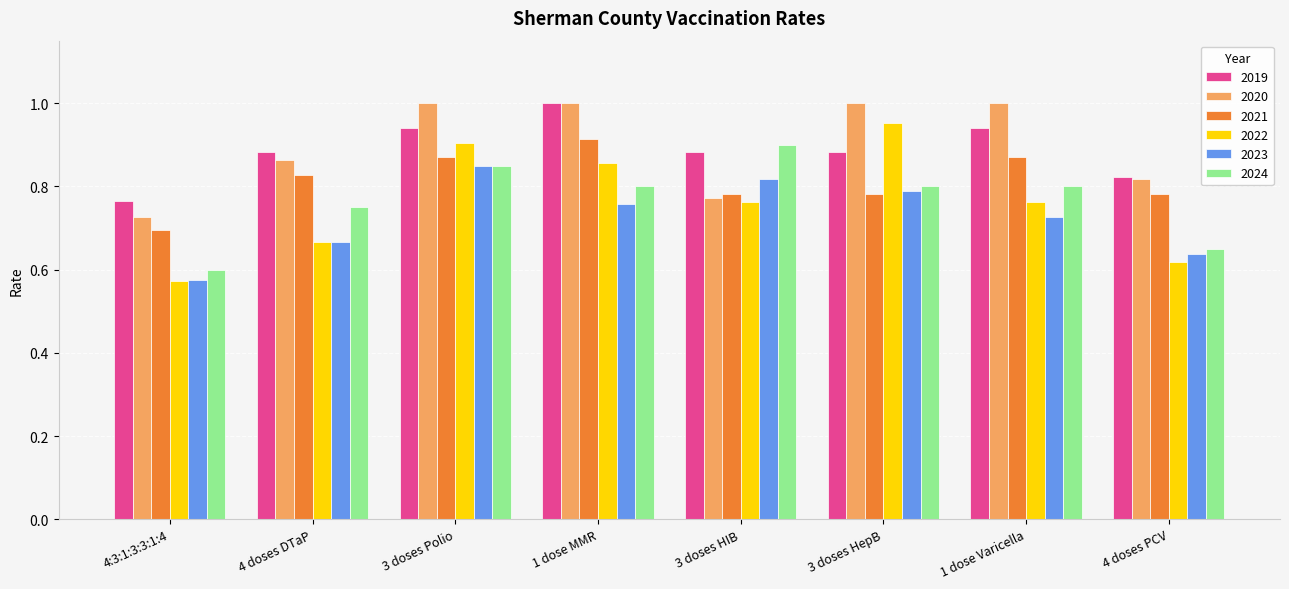

Are the bars grouped side by side (vs. stacked)?

Yes